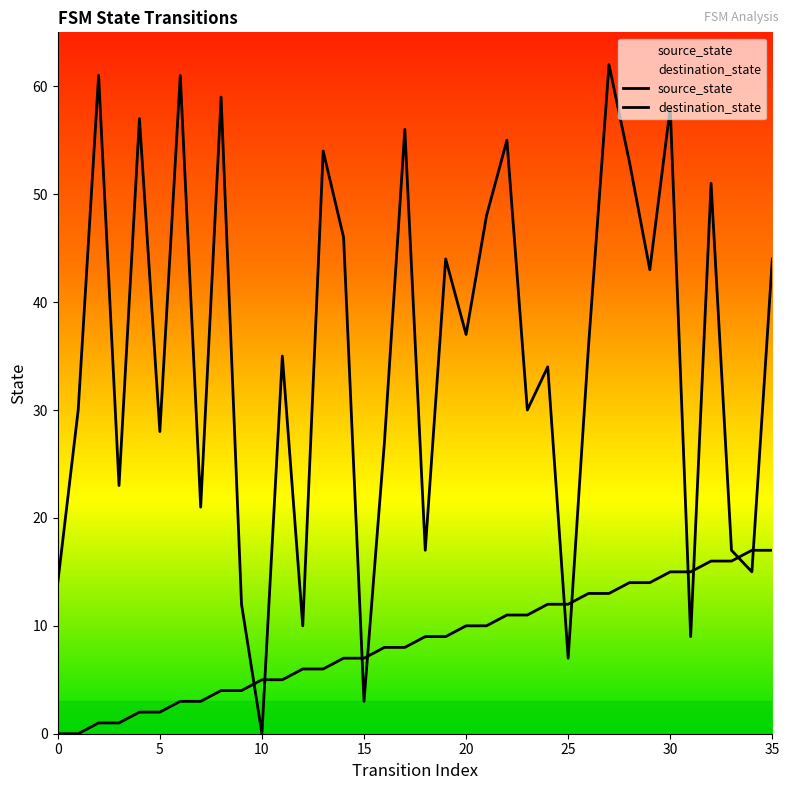

How many values in source_state are above zero?

34